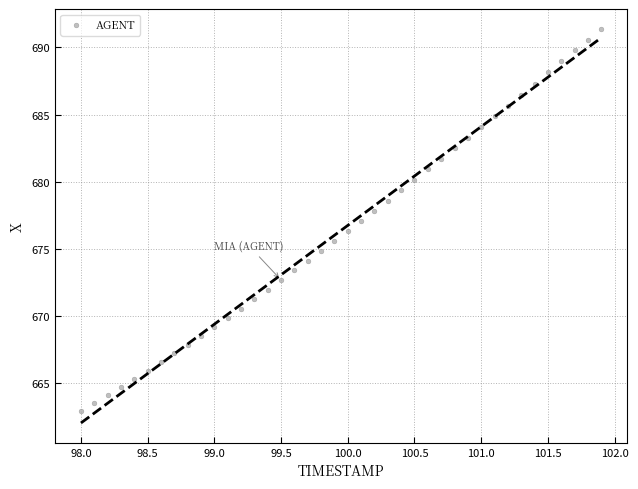

What is the range of Y values (max minus min)?

28.4